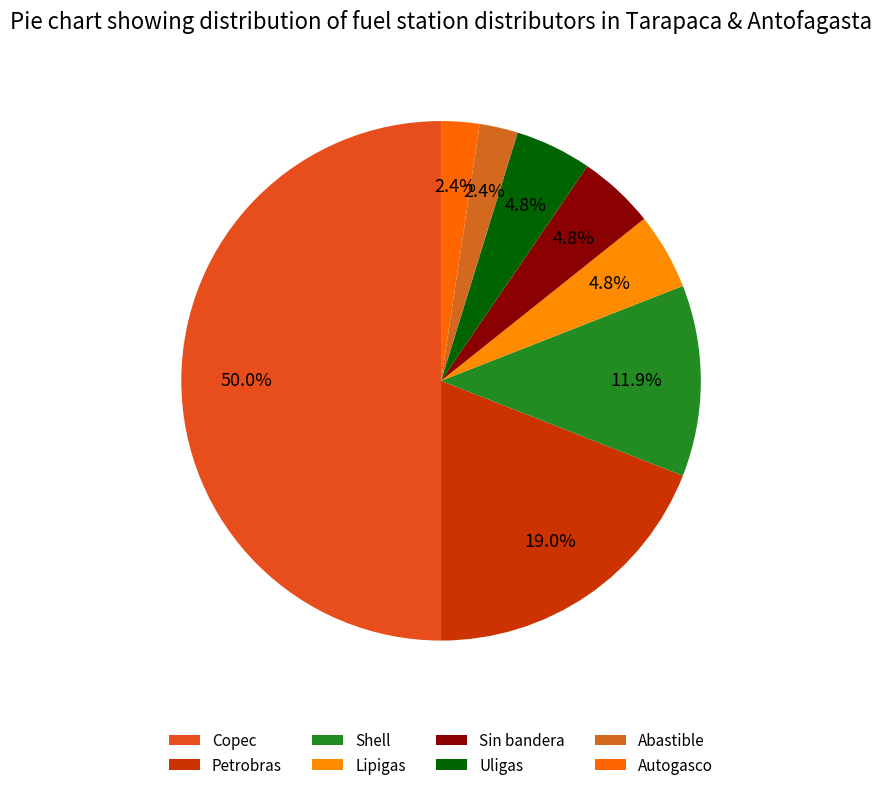

Does any single category account for the majority?

No